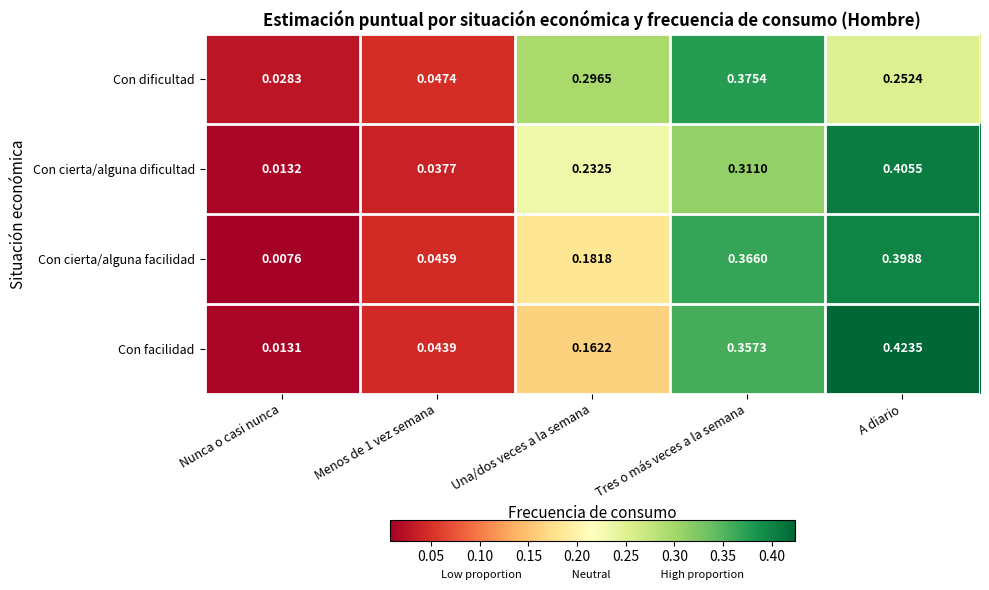

Which label corresponds to the smallest value in the chart?

Nunca o casi nunca